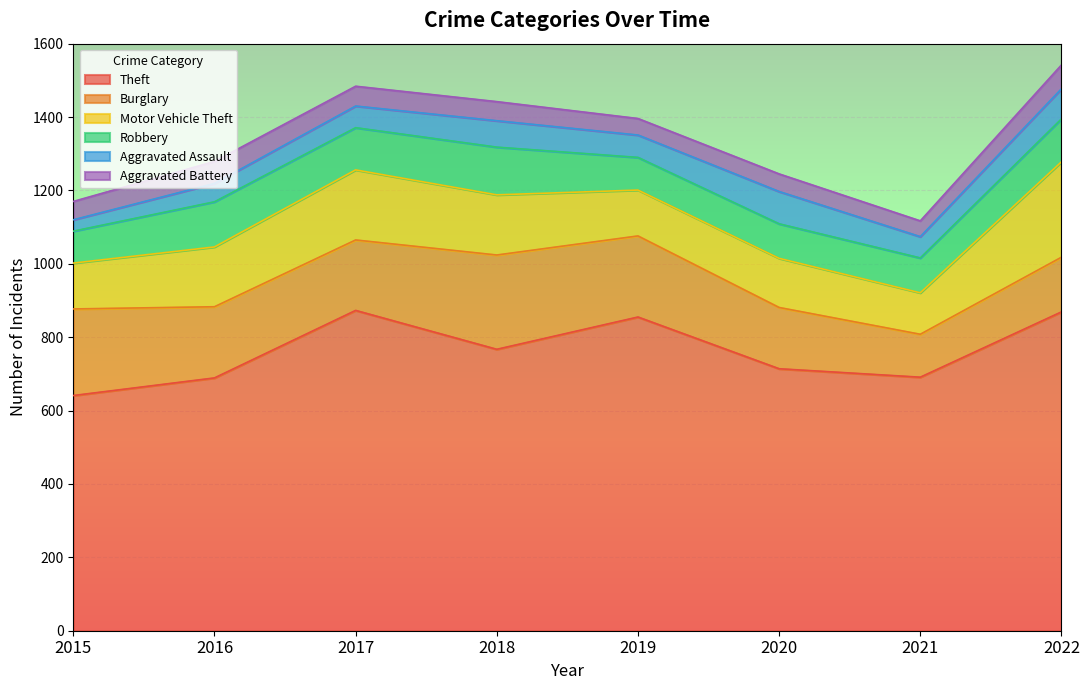

In Motor Vehicle Theft, how many points are lower than both neighbors (excluding endpoints)?

2